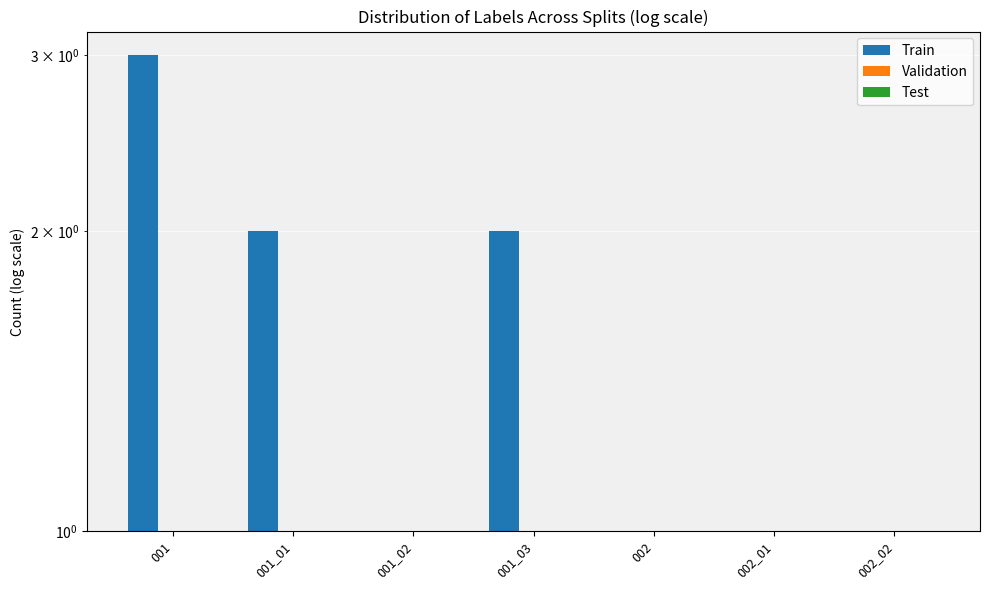

What is the greatest value displayed?

3